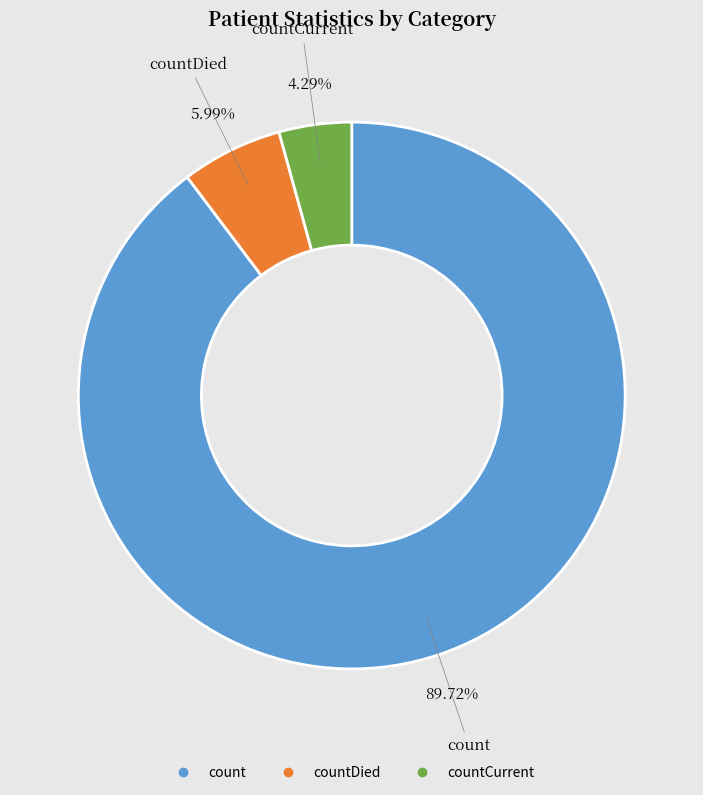

Does any single category account for the majority?

Yes